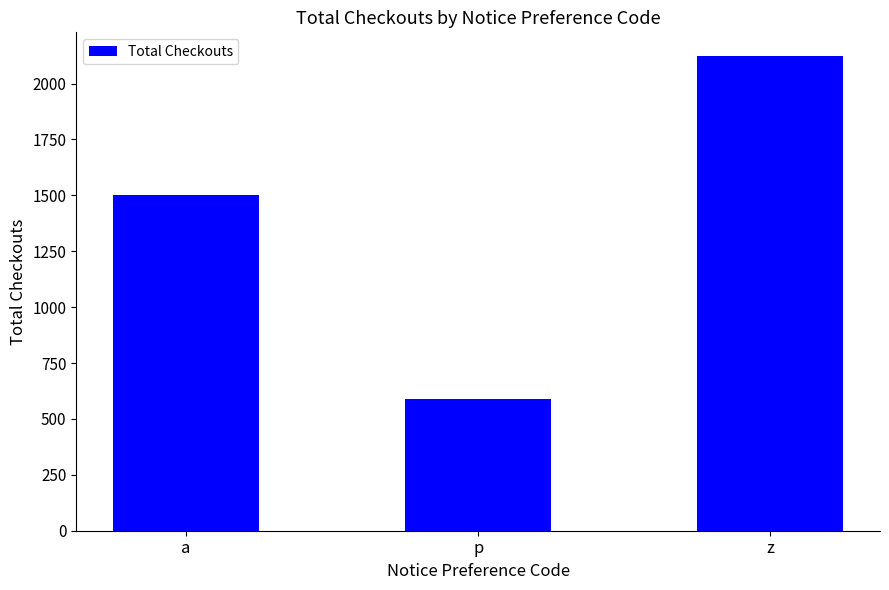

What is the average value?

1406